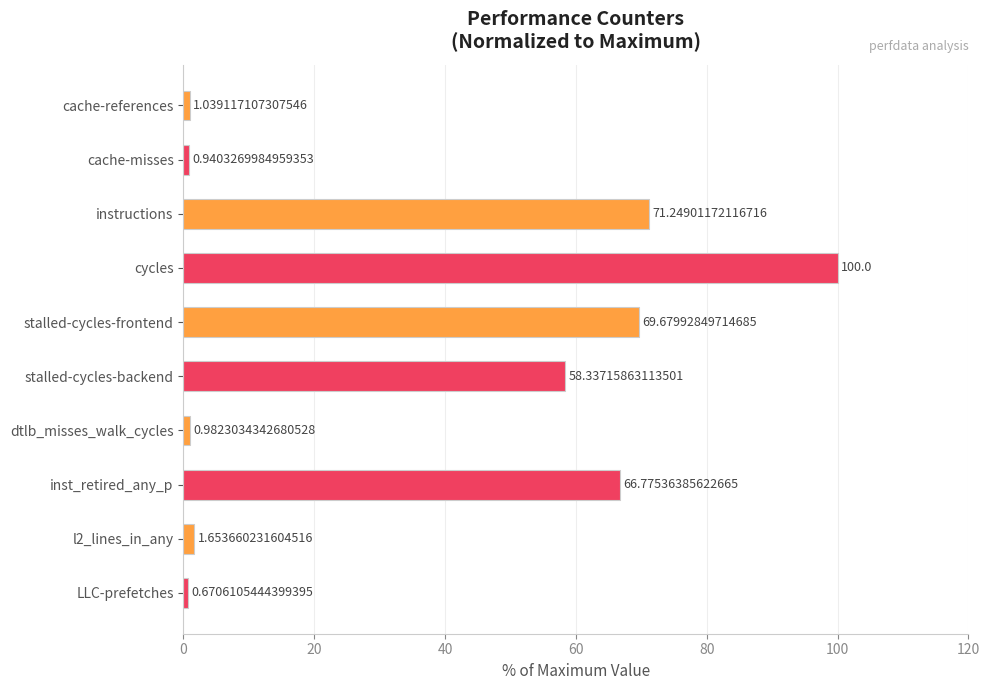

Rank the categories by value from highest to lowest.

cycles, instructions, stalled-cycles-frontend, inst_retired_any_p, stalled-cycles-backend, l2_lines_in_any, cache-references, dtlb_misses_walk_cycles, cache-misses, LLC-prefetches